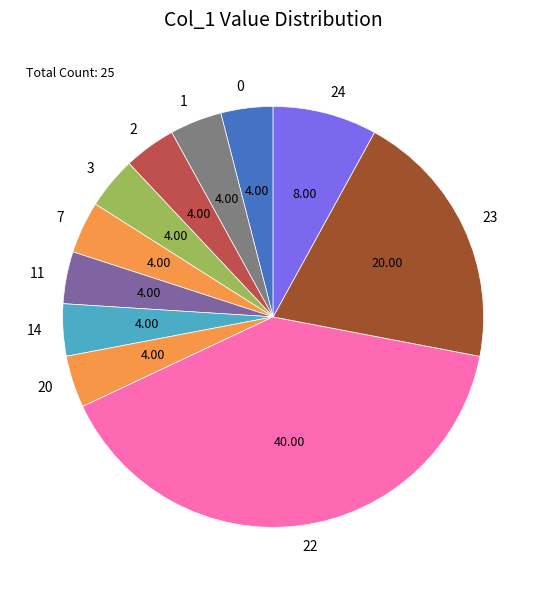

What is the largest slice in the pie chart?

22